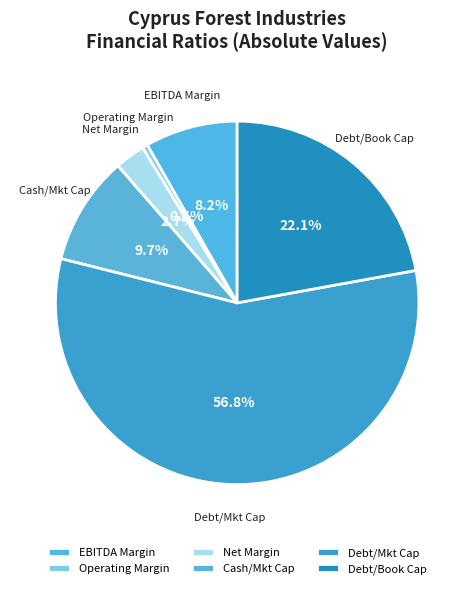

How many slices are in this pie chart?

6